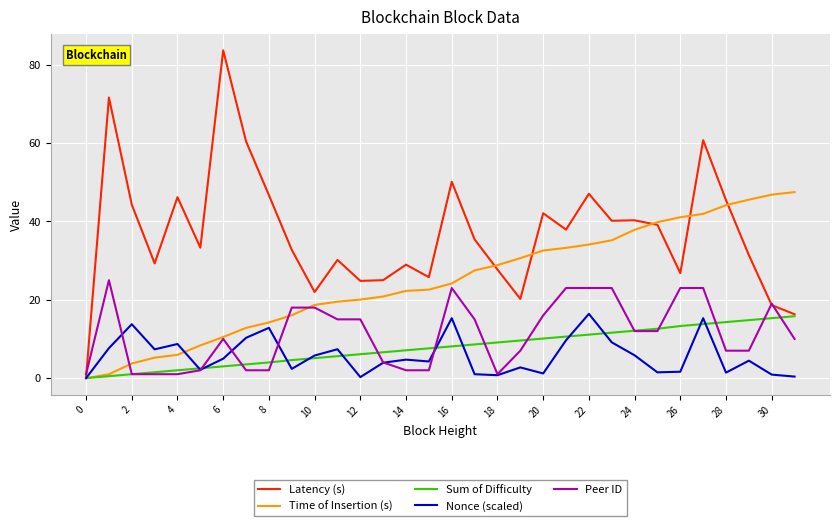

How many values in the Time of Insertion (s) series exceed 24?

16